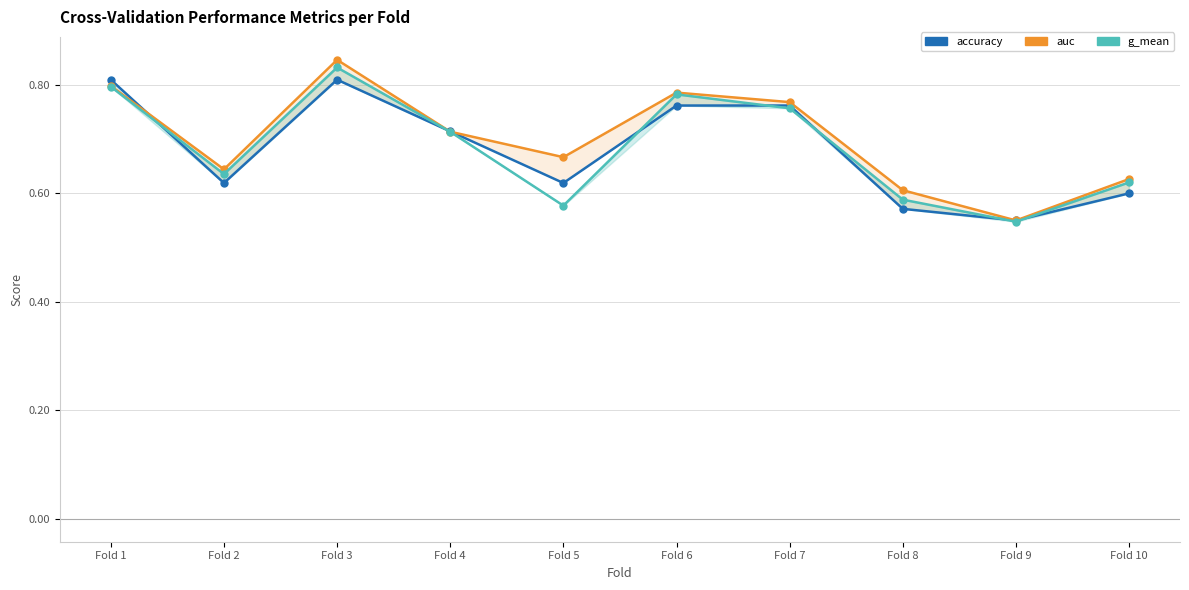

Does the chart display data point markers on the line(s)?

Yes